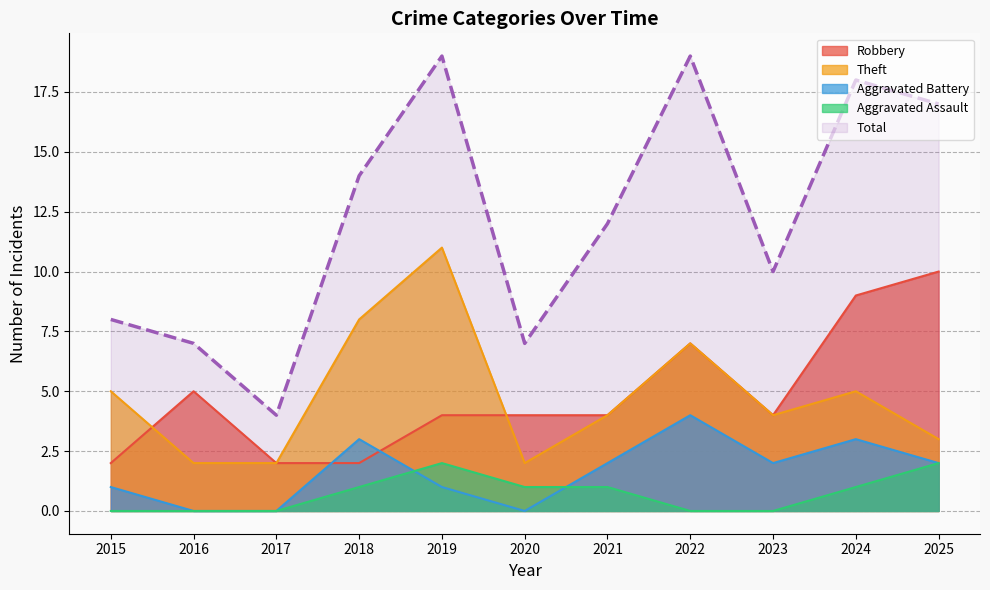

Which series has the largest total across all categories?

Total